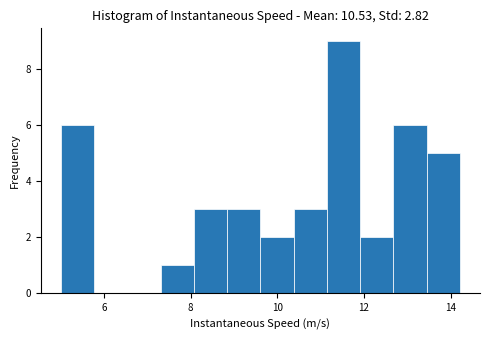

Around what value on the x-axis is the tallest bar? Give the approximate position of its centre, as read against the axis.

11.6